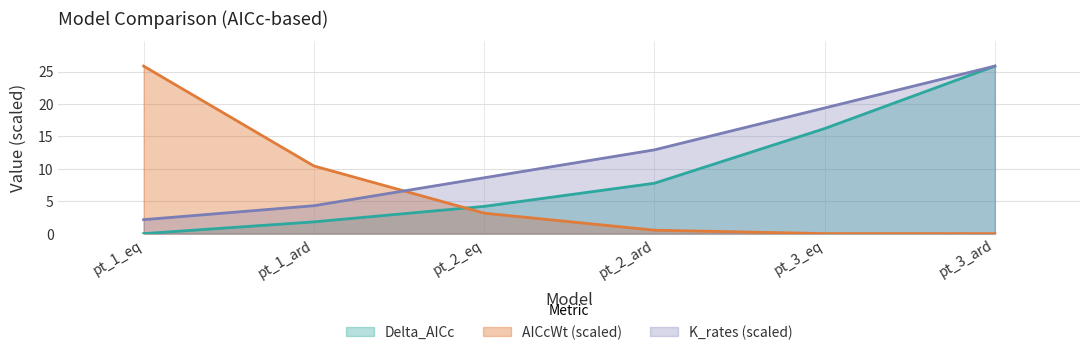

What position from the left is pt_1_eq?

1